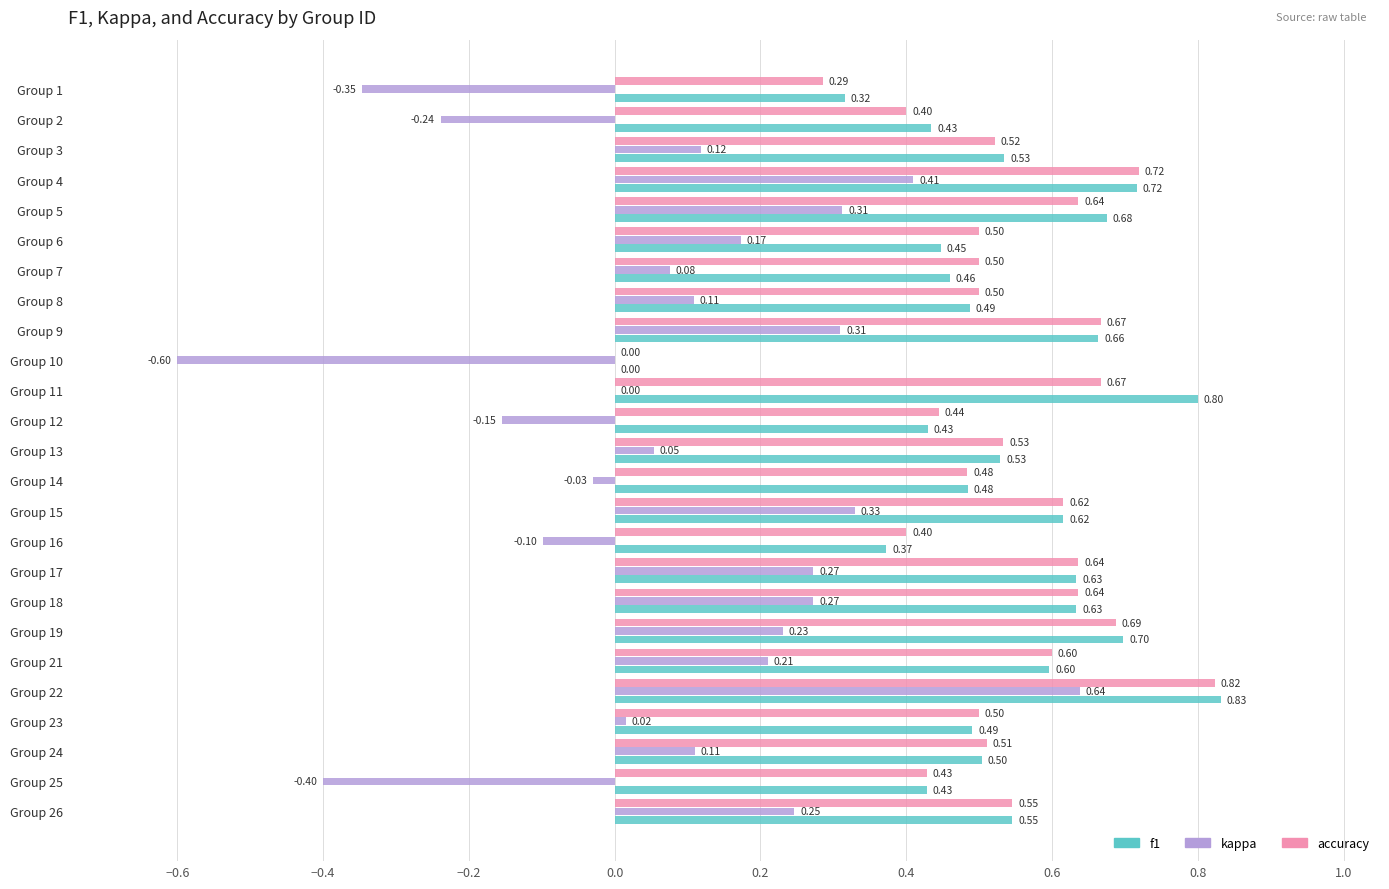

Which series has the largest total across all categories?

f1